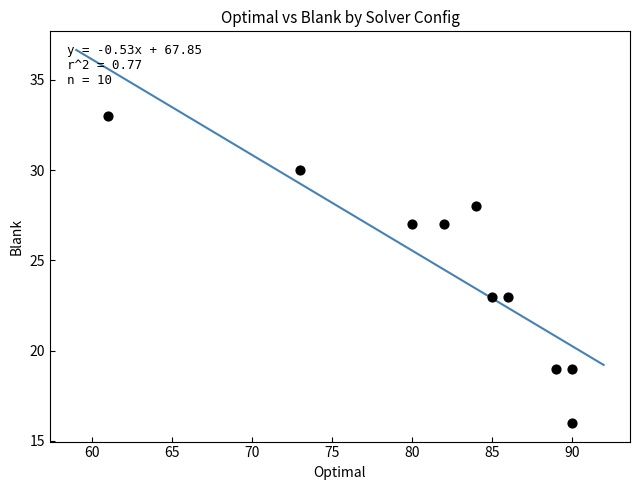

What is the range of Y values (max minus min)?

17